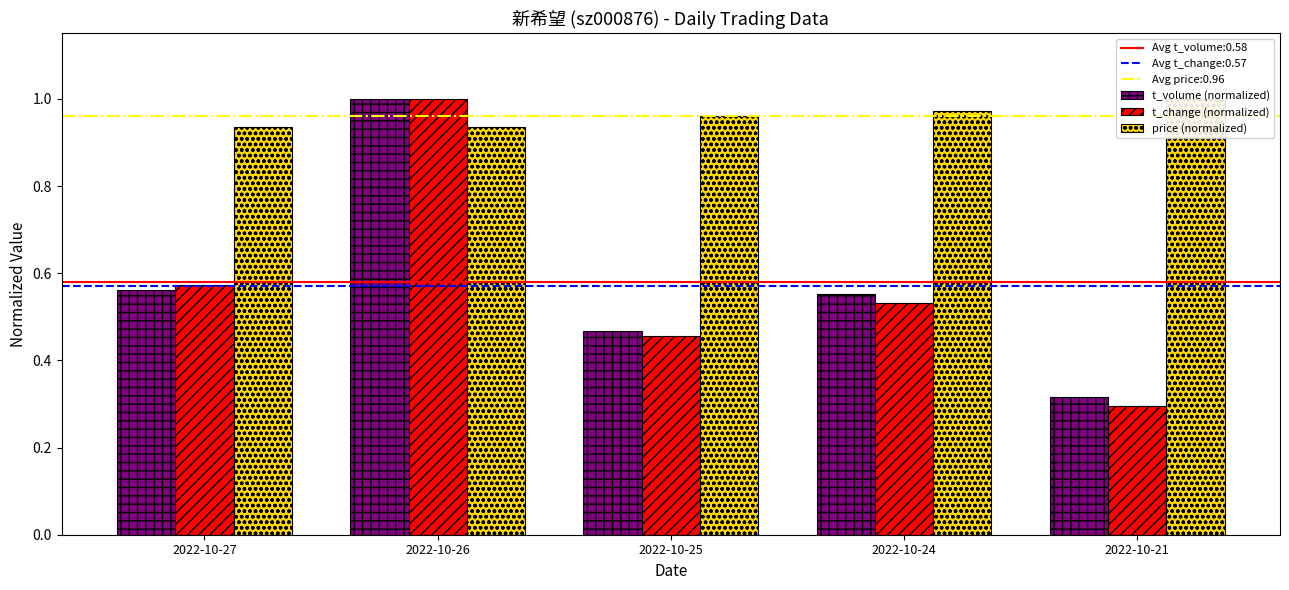

The value of price (normalized) at 2022-10-24 is 1.0. True or false?

True